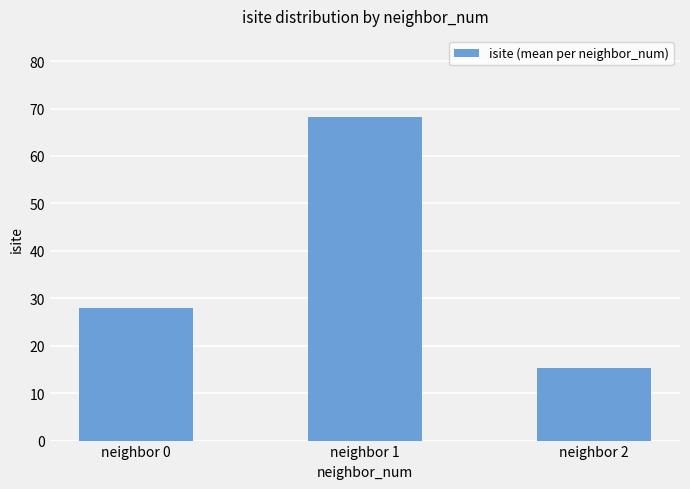

List the labels in order of value, smallest first.

neighbor 2, neighbor 0, neighbor 1